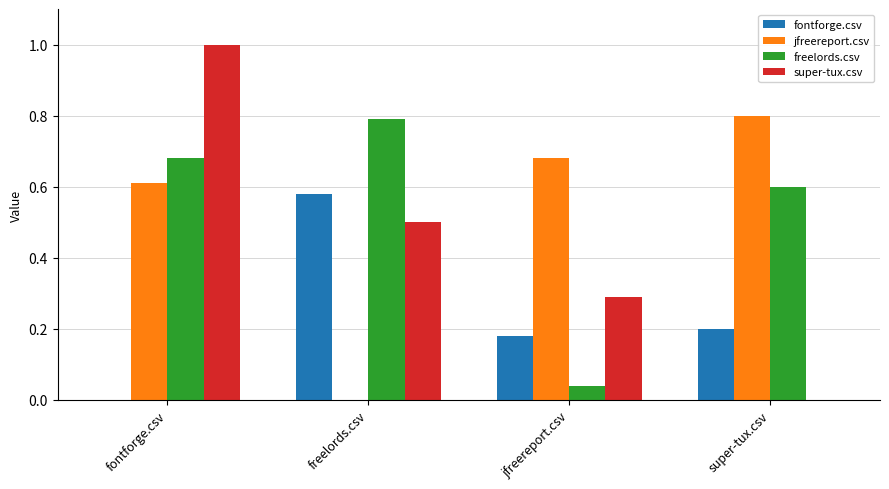

What is the sum of all jfreereport.csv values?

2.1